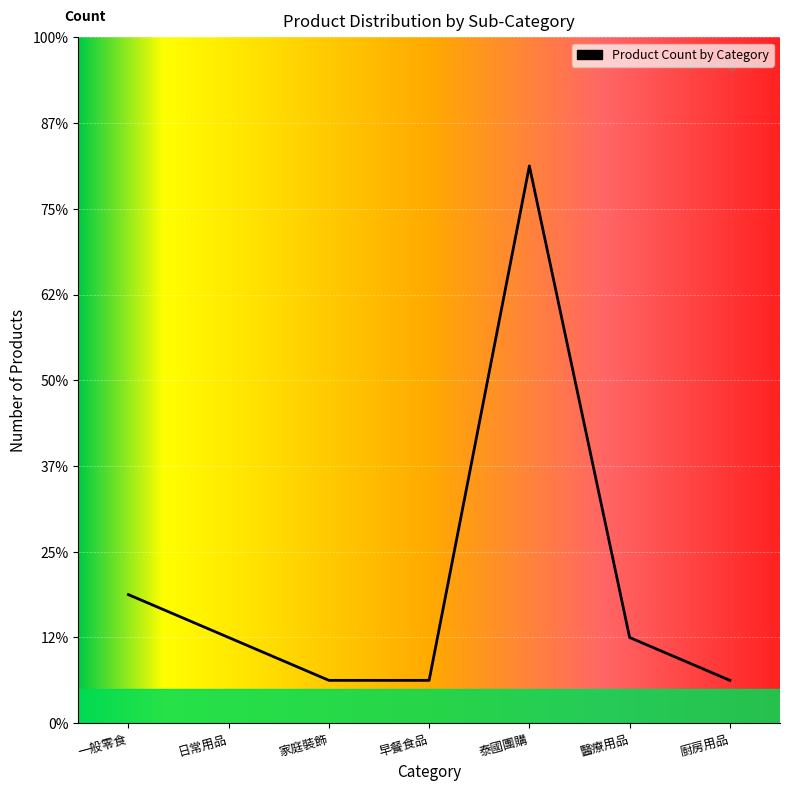

Where does the data first go above 2?

一般零食